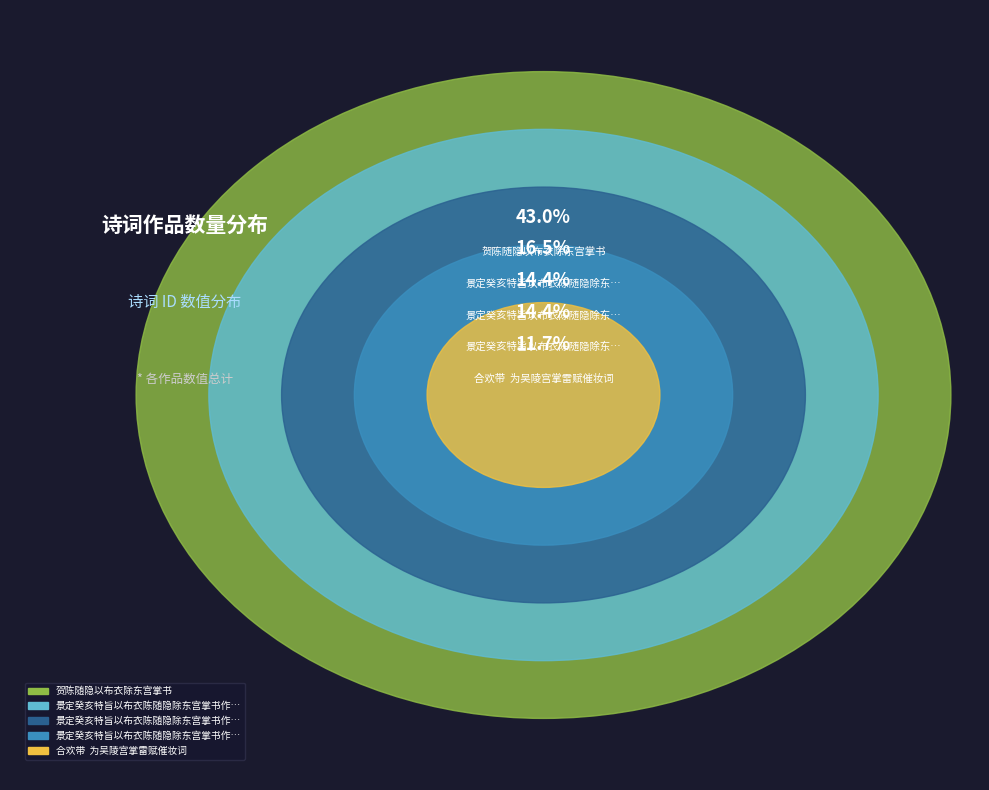

What percentage do 景定癸亥特旨以布衣陈随隐除东宫掌书作书贺之 其一 and 贺陈随隐以布衣除东宫掌书 together represent?

57.4%